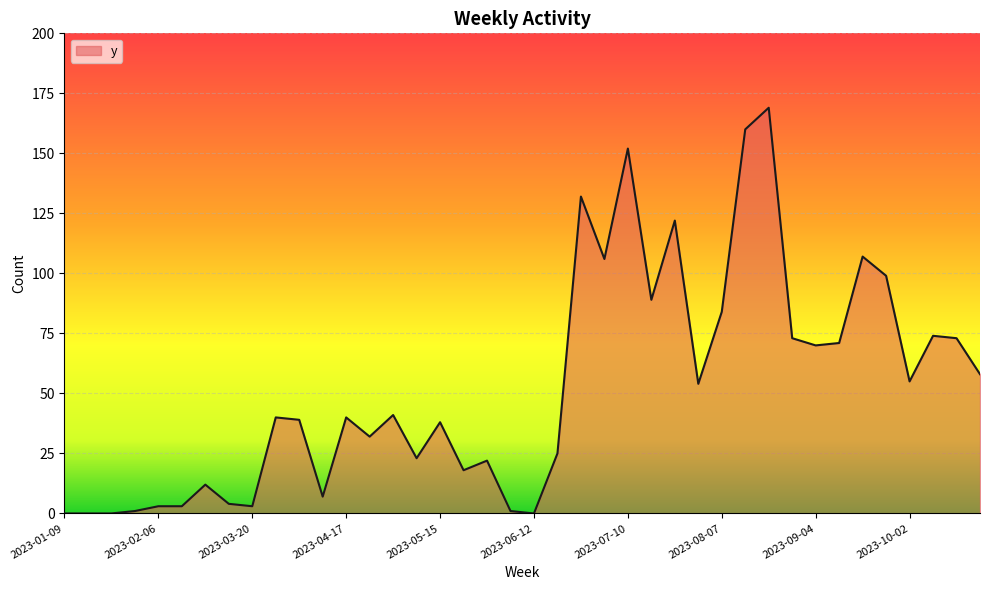

What is the difference between the maximum and minimum values?

169